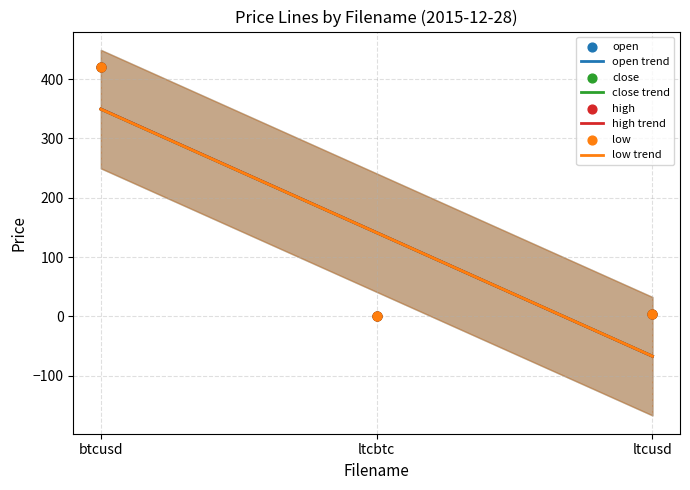

What are all the series names shown in the legend?

open, close, high, low